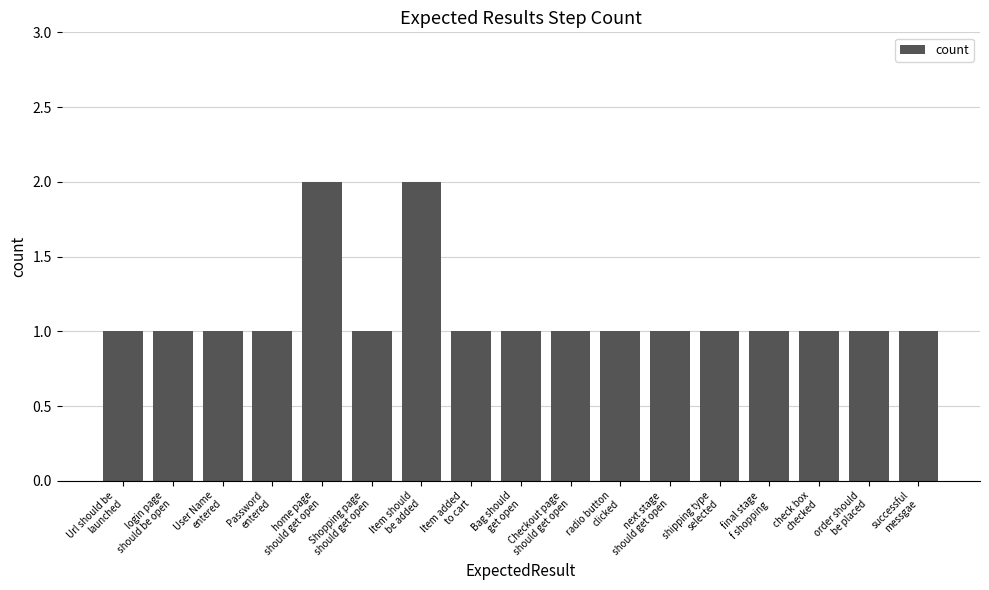

What is the difference between the maximum and minimum values?

1